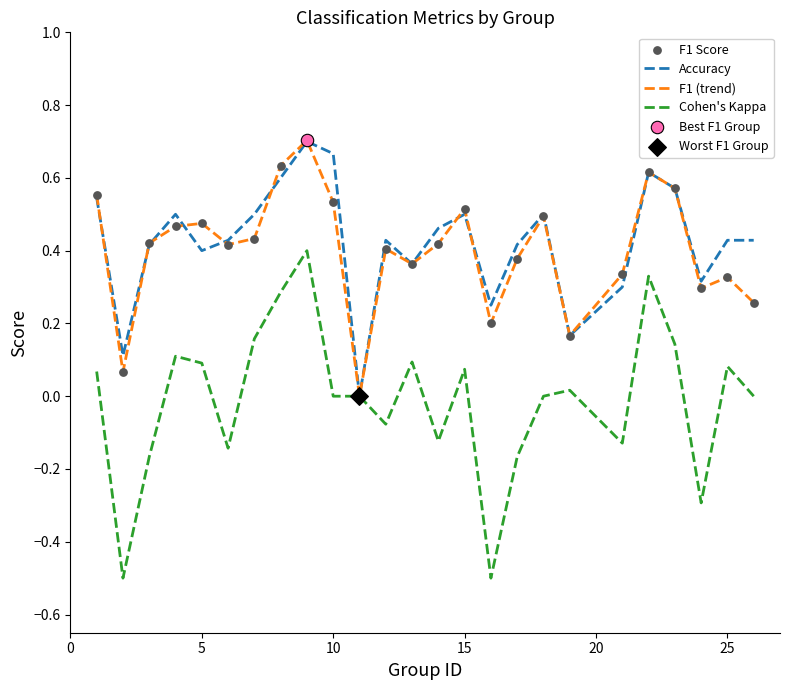

Which series has the widest spread of values?

Cohen's Kappa